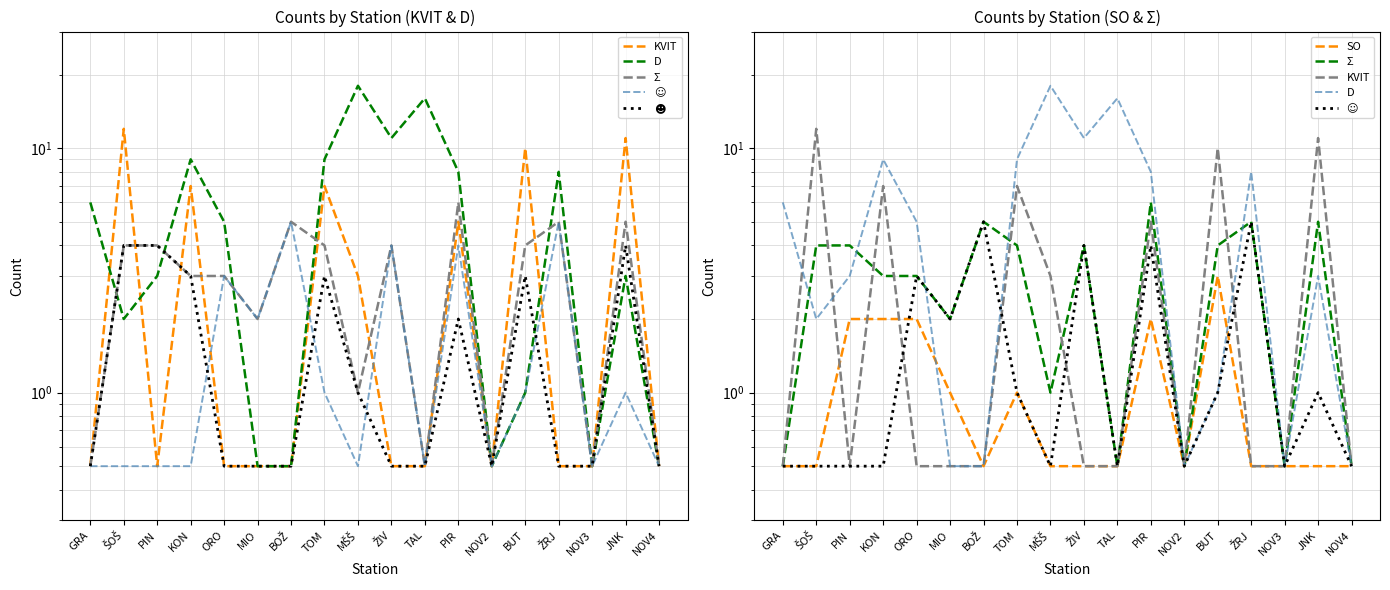

What position from the left is BUT?

14